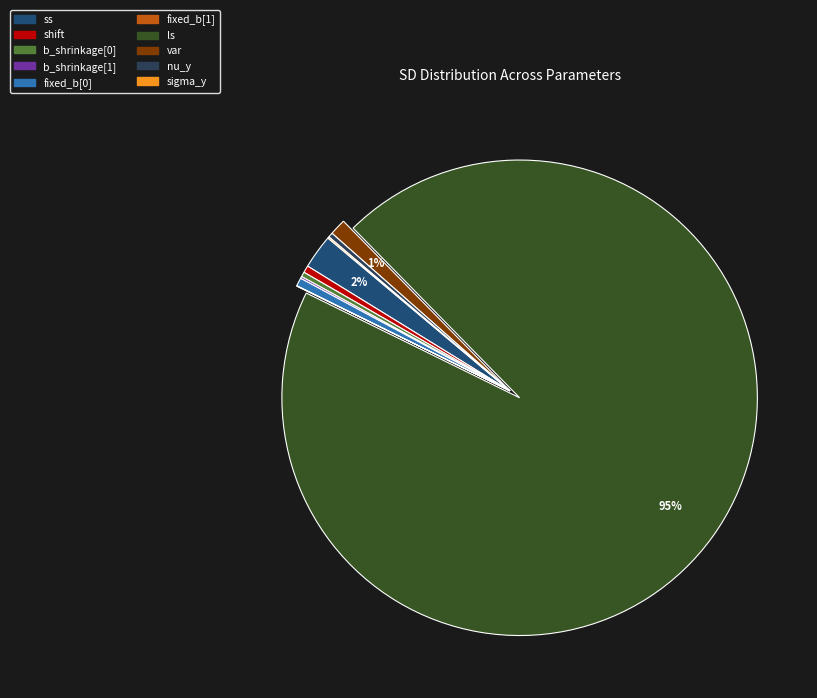

How many segments does this pie chart have?

10